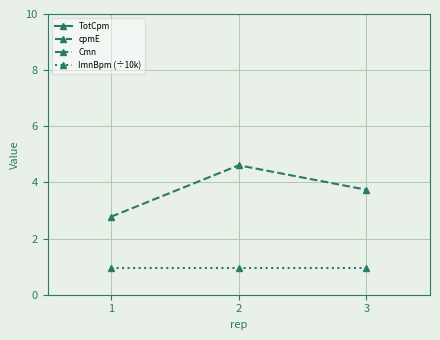

What is the maximum value for TotCpm?

27.4